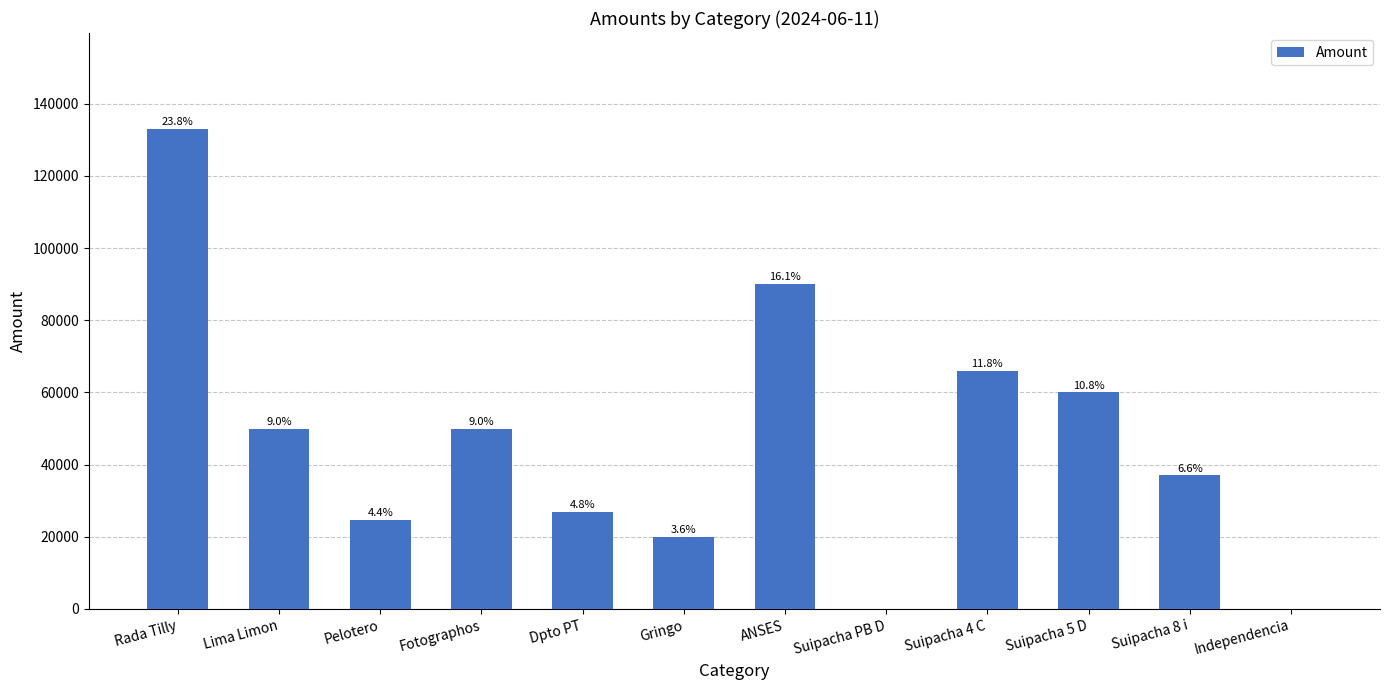

List the labels in order of value, largest first.

Rada Tilly, ANSES, Suipacha 4 C, Suipacha 5 D, Lima Limon, Fotographos, Suipacha 8 i, Dpto PT, Pelotero, Gringo, Suipacha PB D, Independencia